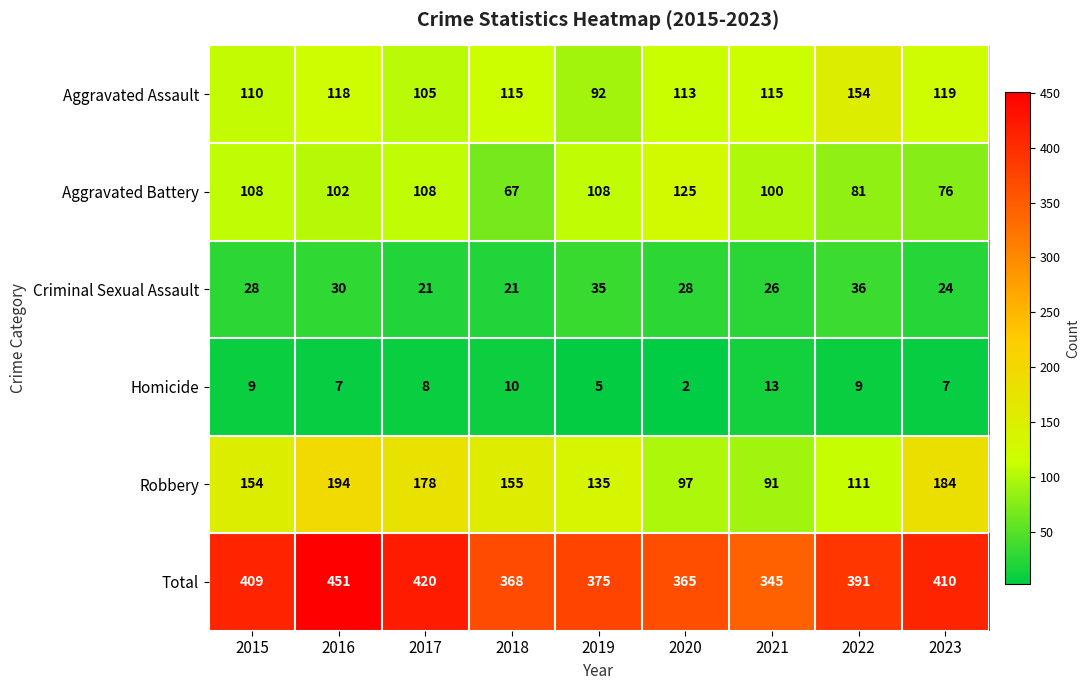

At which label does Total first exceed 391?

2015